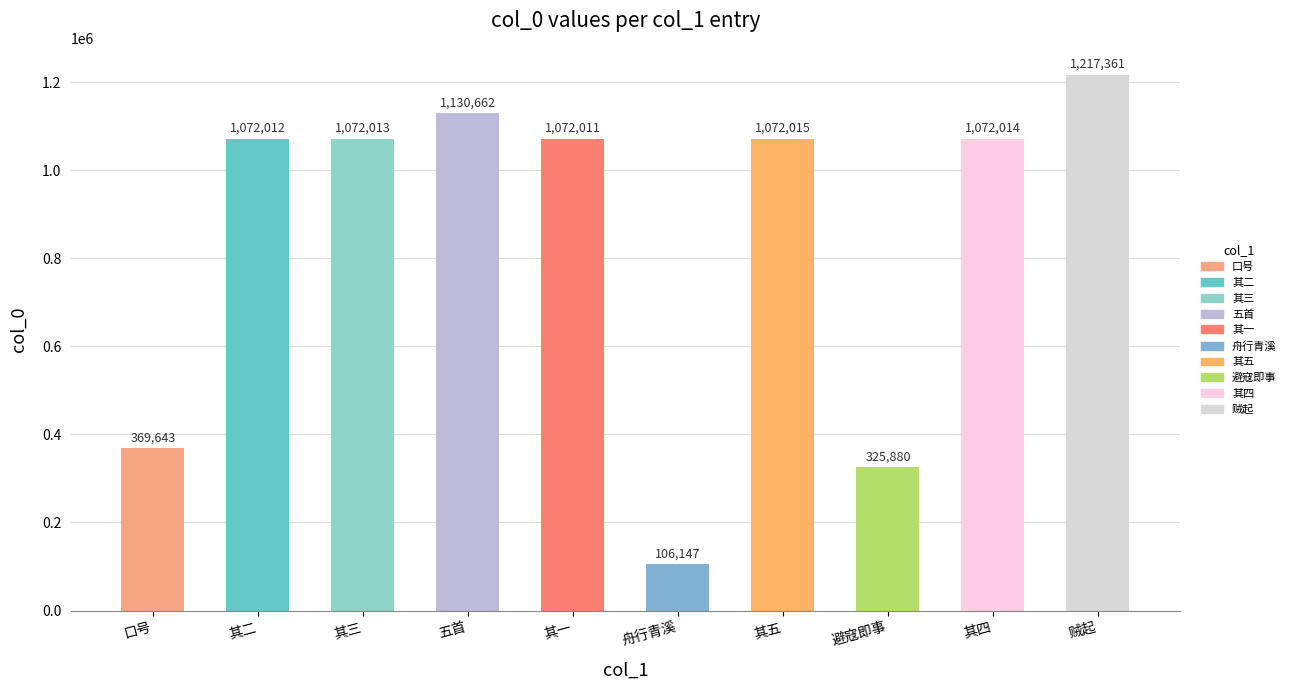

How many values are below 1072013?

5